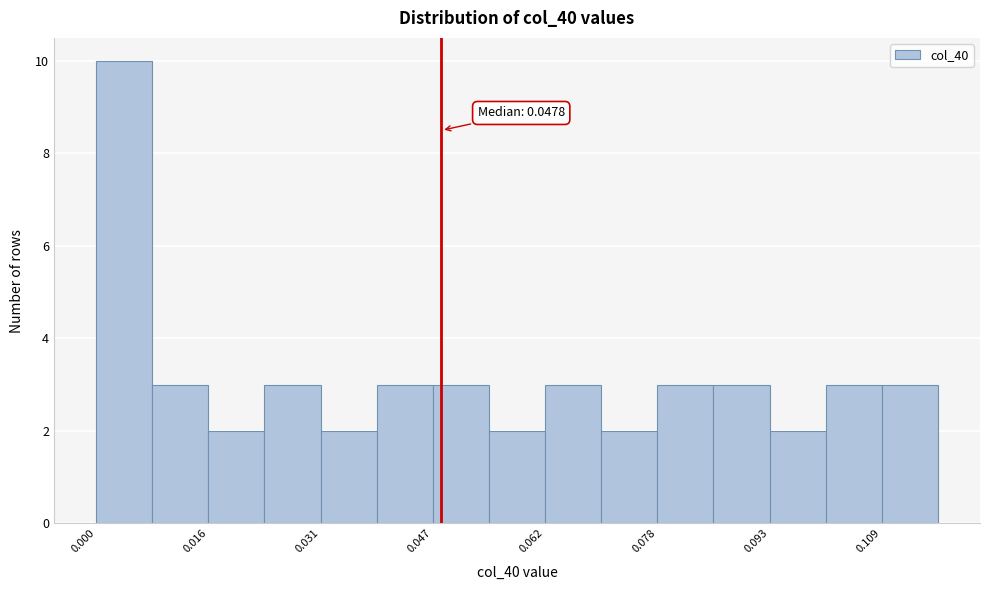

Read against the x-axis, roughly where is the centre of the tallest bar?

0.004